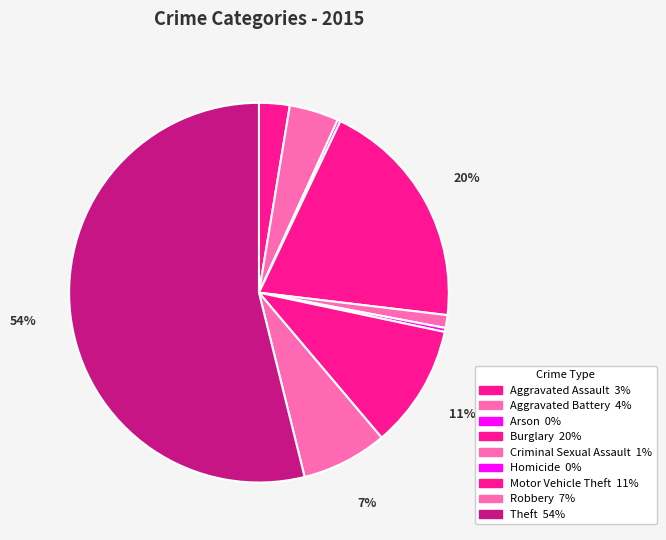

Which slice is the largest?

Theft